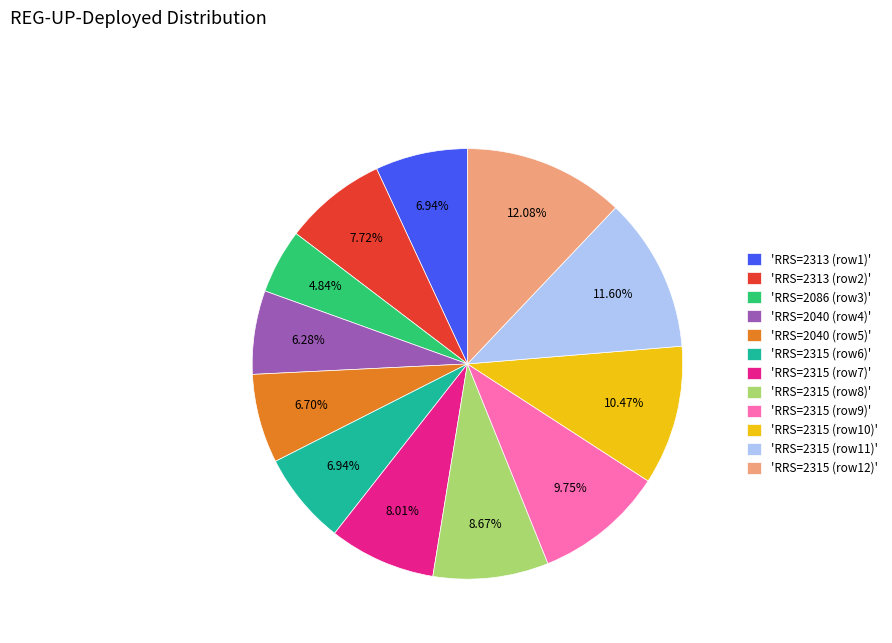

Combined, do 'RRS=2040 (row4)' and 'RRS=2315 (row12)' account for over 50%?

No